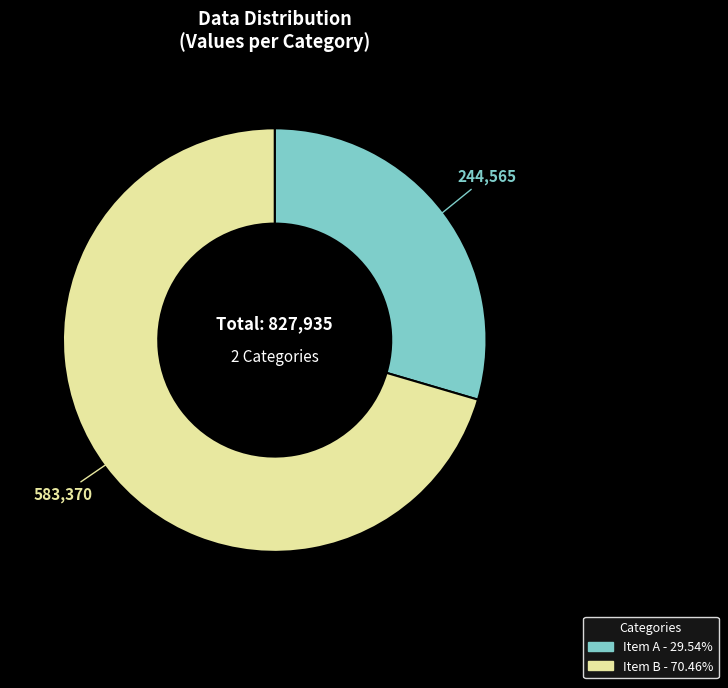

Does any single category account for the majority?

Yes